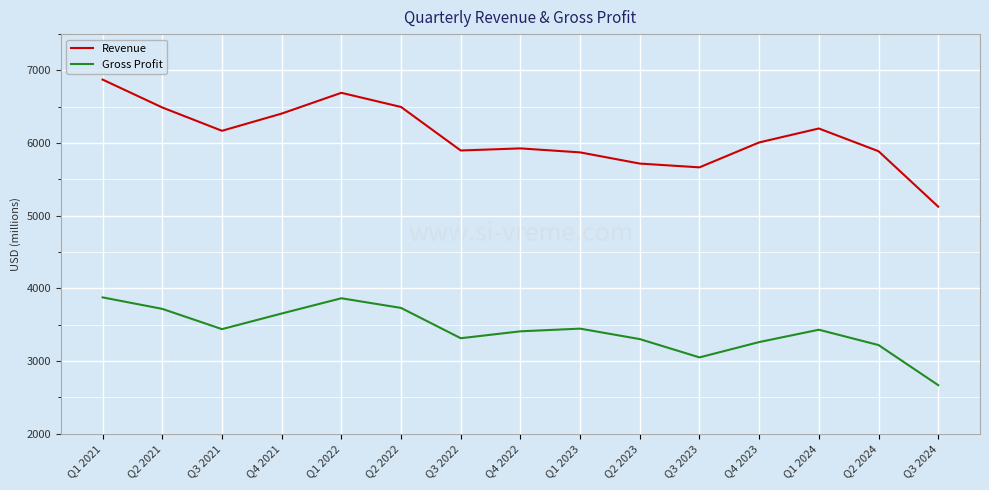

Which label corresponds to the smallest value in the chart?

Q3 2024